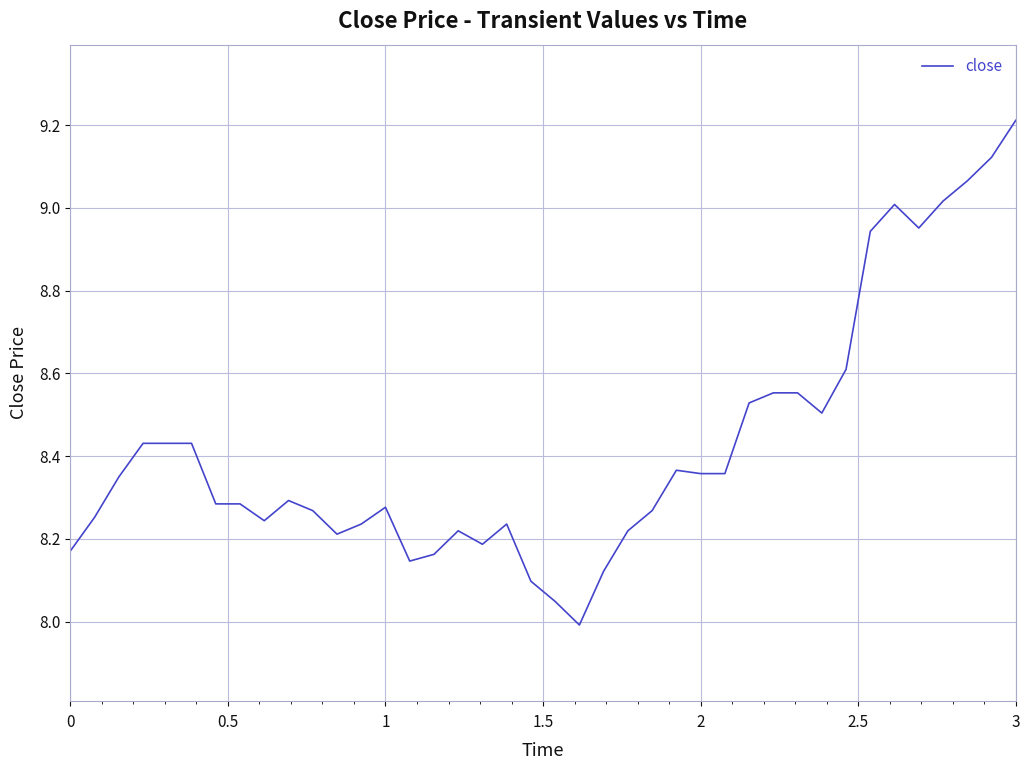

What is the difference between the second highest and second lowest values?

1.1